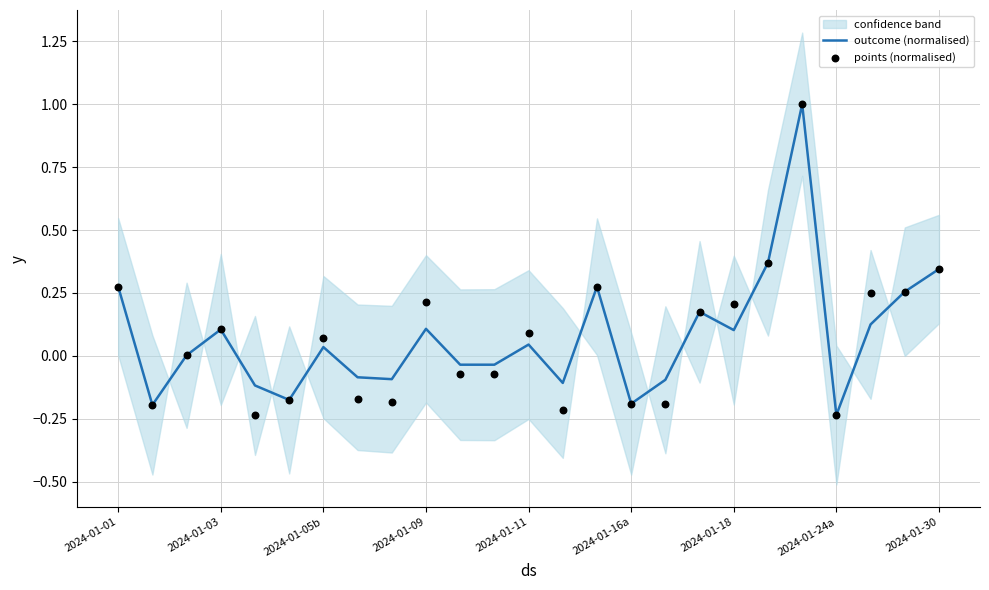

Which category has the lowest value in the outcome (normalised) series?

2024-01-24a